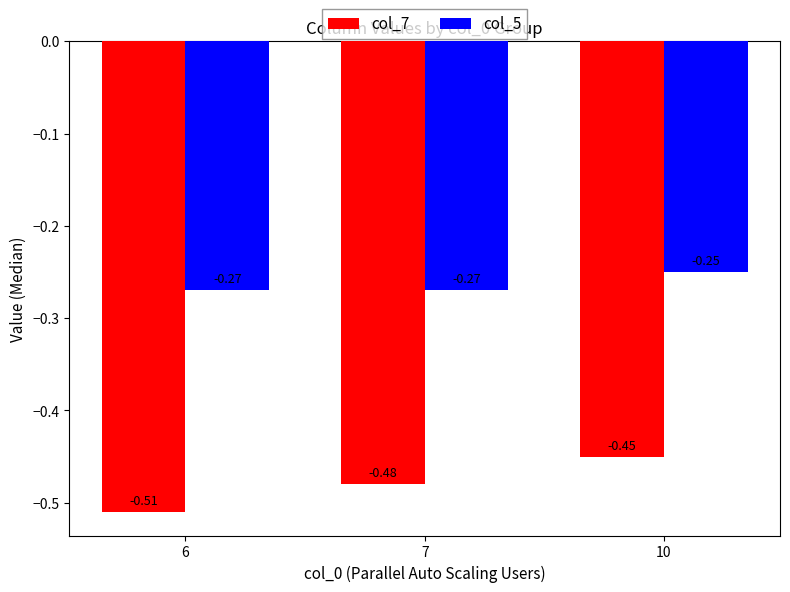

What are all the series names shown in the legend?

col_7, col_5